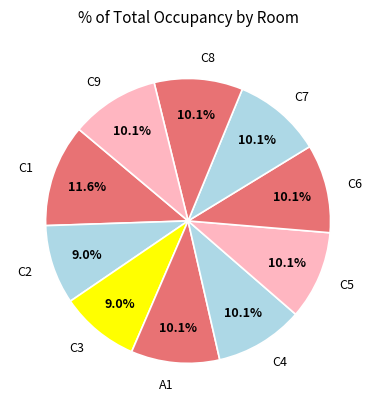

Does C8 account for over 50% of the chart?

No